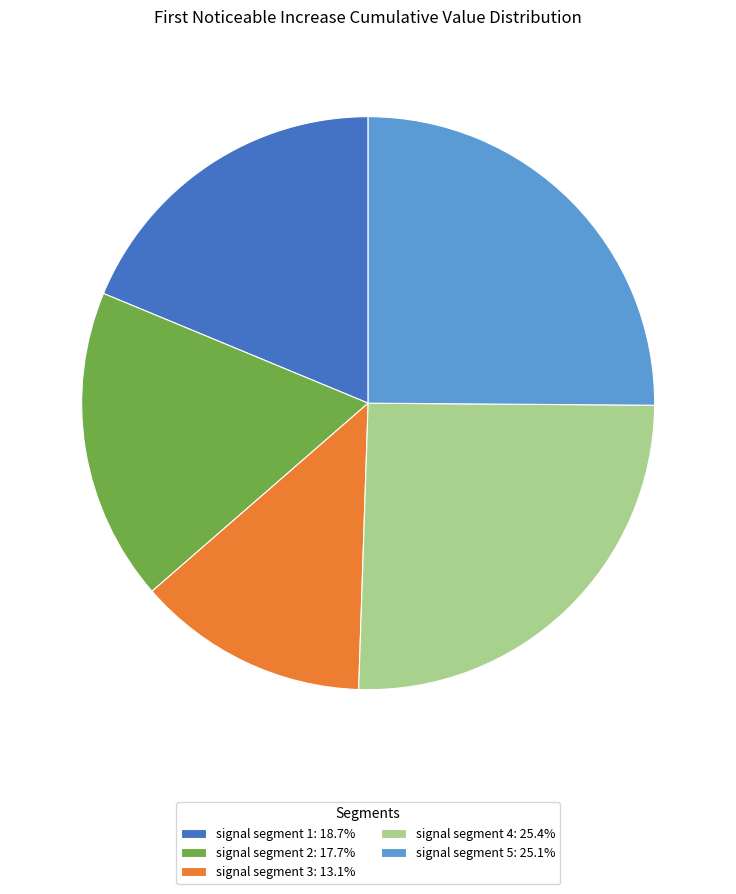

Is it true that signal segment 1 is 19% of the pie?

True